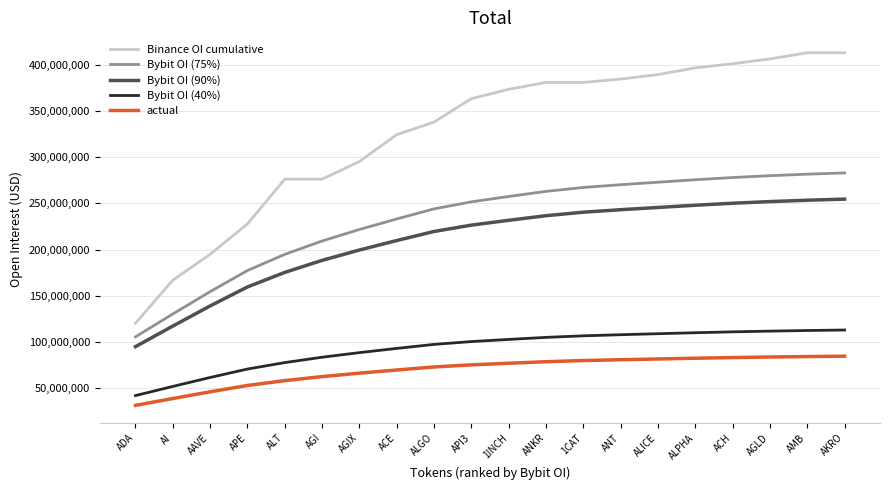

What is the difference between the second highest and minimum values in the actual series?

52733677.5